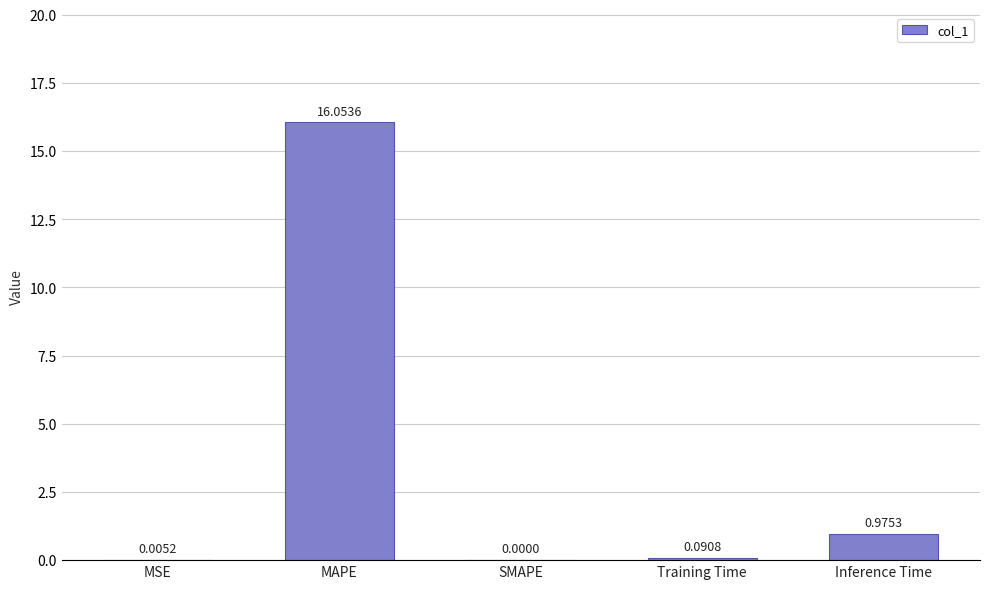

What is the change in value from MAPE to Training Time?

-16.0